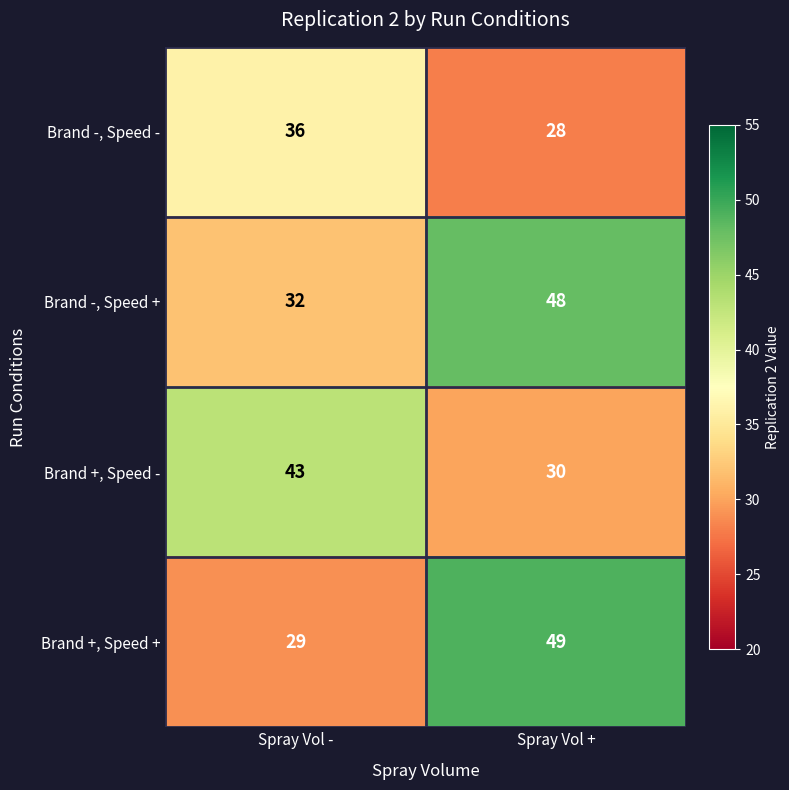

What is the minimum value shown in the chart?

28